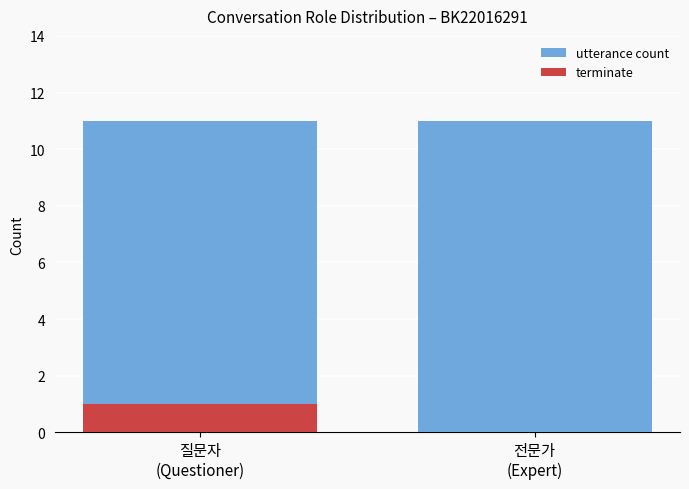

Is it true that utterance count equals 18 at 전문가
(Expert)?

False